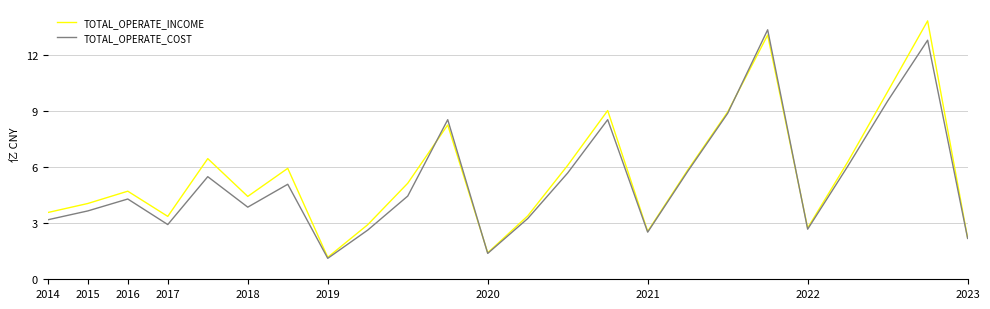

What is the lowest value of the TOTAL_OPERATE_COST series?

1.1